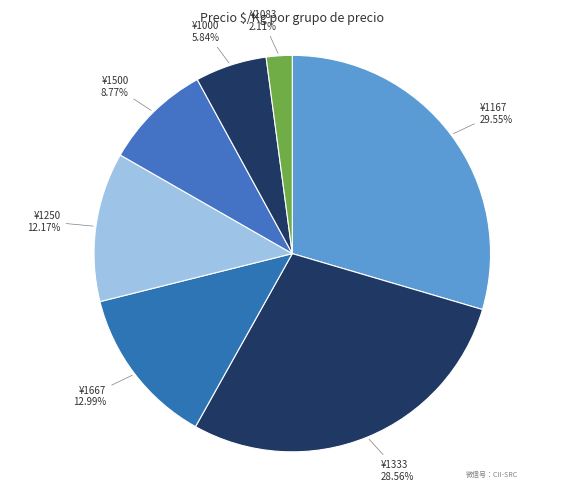

How many segments does this pie chart have?

7